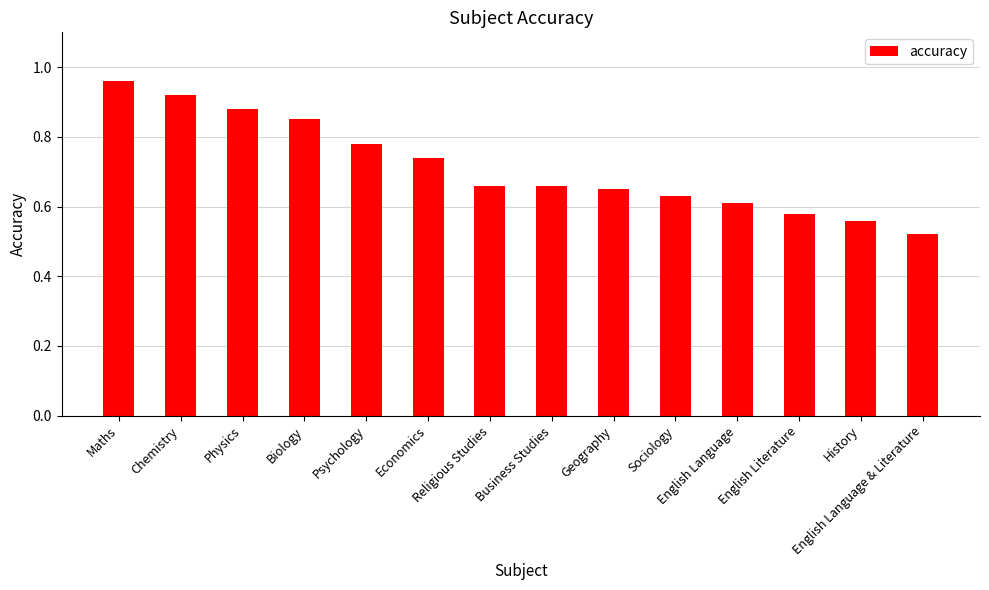

Are the bars horizontal?

No